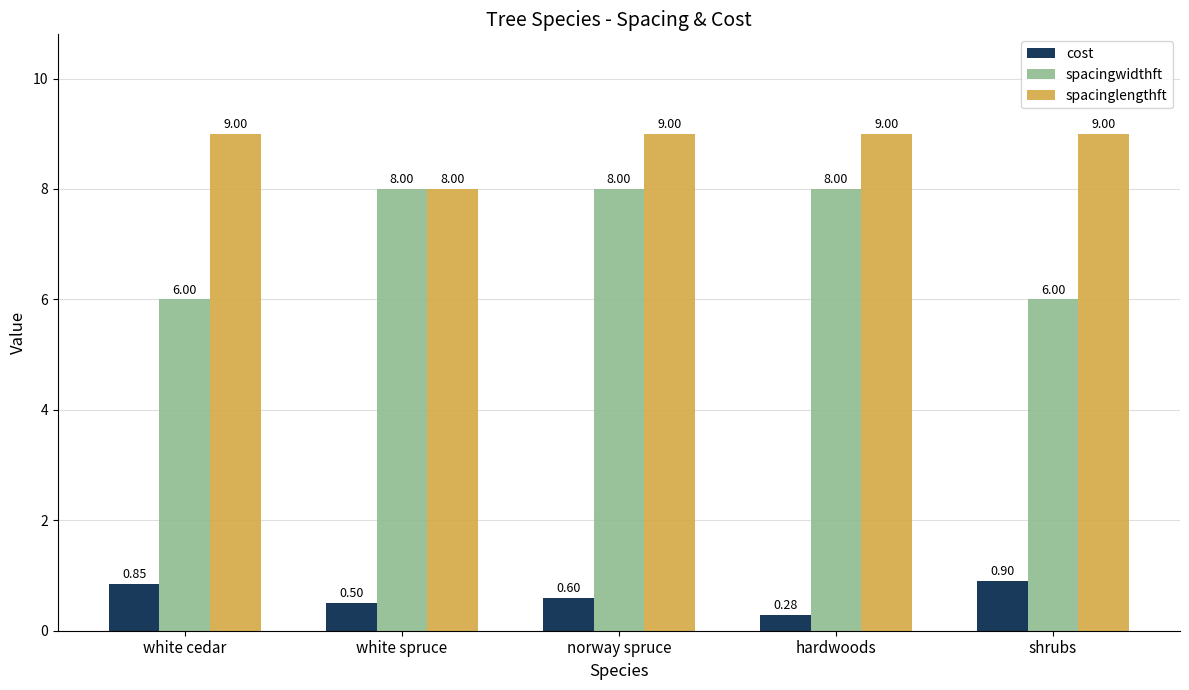

At which category does the chart reach its minimum across all series?

hardwoods